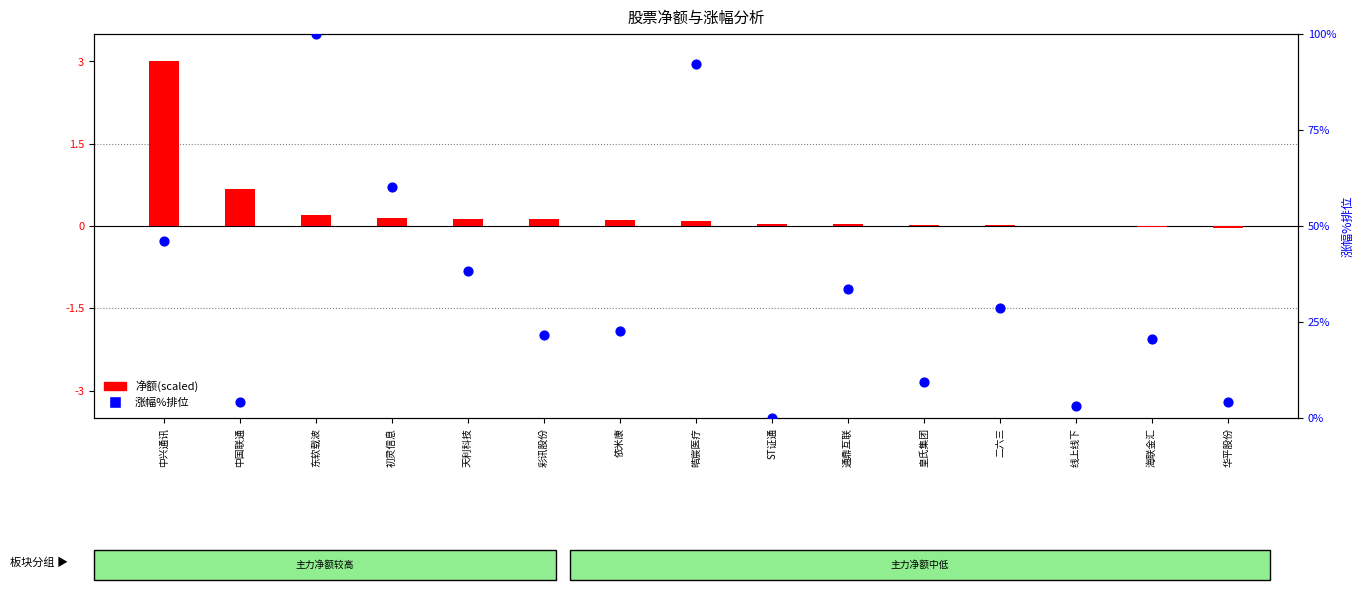

What is the total value across all series at 海联金汇?

20.6